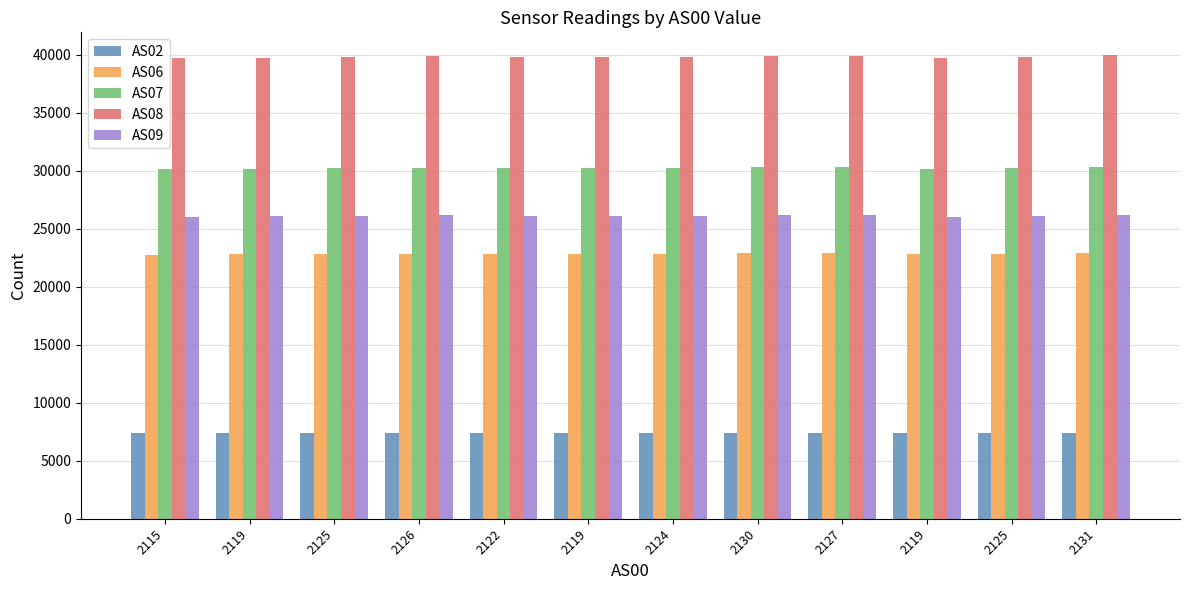

What is the sum of all AS09 values?

313473